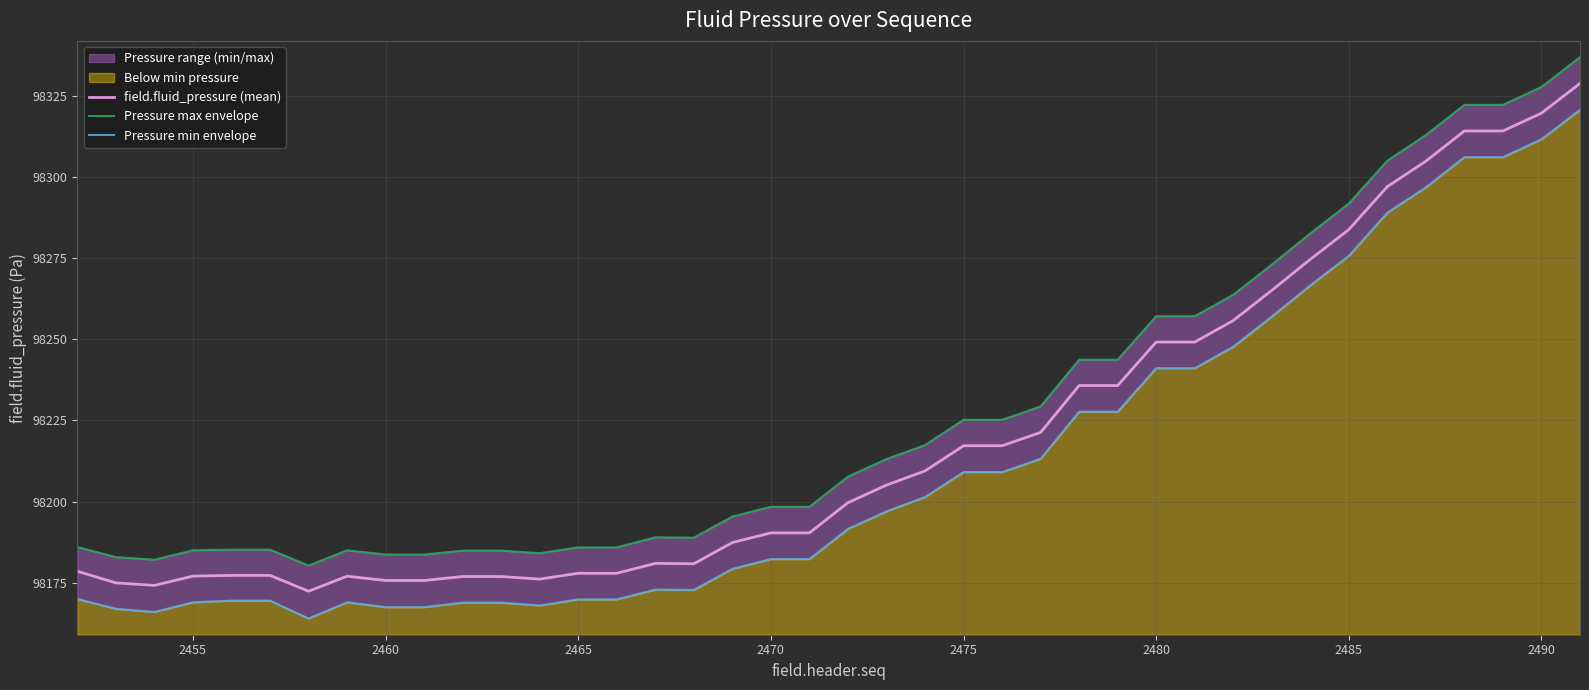

Reading right to left, list all the values displayed in this chart.

field.fluid_pressure (mean): 98328.8	98319.7	98314.2	98314.2	98304.9	98297.0	98283.8	98274.6	98265.1	98255.8	98249.1	98249.1	98235.7	98235.7	98221.3	98217.2	98217.2	98209.4	98205.1	98199.7	98190.4	98190.4	98187.4	98180.9	98181.0	98177.9	98177.9	98176.1	98176.9	98176.9	98175.7	98175.7	98177.0	98172.4	98177.3	98177.3	98177.1	98174.2	98175.0	98178.5
Pressure max envelope: 98336.9	98327.7	98322.2	98322.2	98312.9	98305.0	98291.8	98282.6	98273.0	98263.7	98257.1	98257.1	98243.7	98243.7	98229.3	98225.2	98225.2	98217.4	98213.1	98207.7	98198.4	98198.4	98195.4	98188.9	98189.0	98185.9	98185.9	98184.1	98184.9	98184.9	98183.7	98183.7	98185.0	98180.3	98185.2	98185.2	98185.0	98182.1	98182.9	98186.0
Pressure min envelope: 98320.7	98311.6	98306.1	98306.1	98296.8	98289.0	98275.7	98266.6	98257.0	98247.7	98241.1	98241.1	98227.7	98227.7	98213.2	98209.1	98209.1	98201.4	98197.0	98191.6	98182.3	98182.3	98179.3	98172.8	98172.9	98169.9	98169.9	98168.0	98168.9	98168.9	98167.5	98167.5	98169.0	98164.0	98169.5	98169.5	98169.0	98166.0	98167.0	98170.0